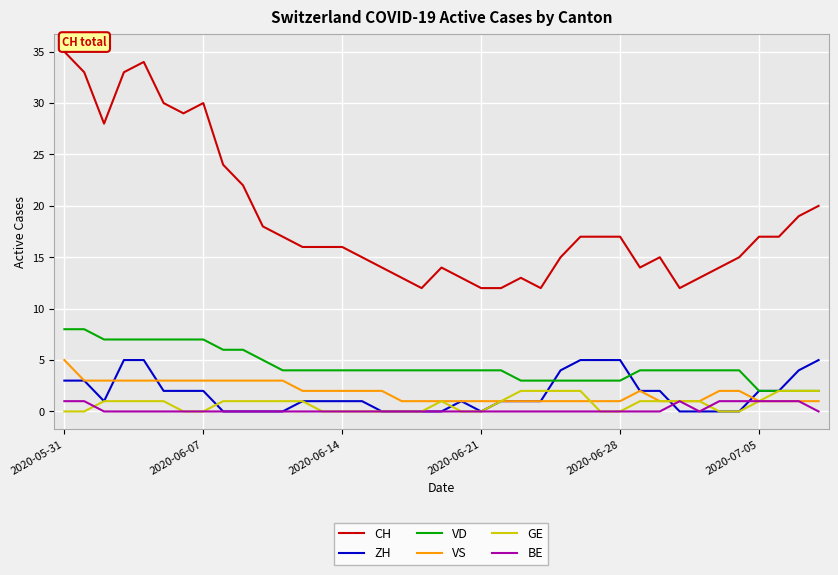

Does the chart have visible grid lines?

Yes